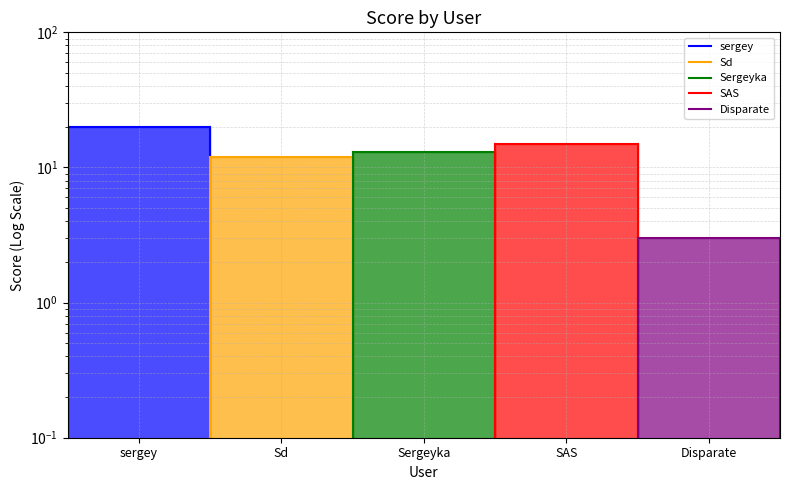

What is the minimum value for Sd?

12